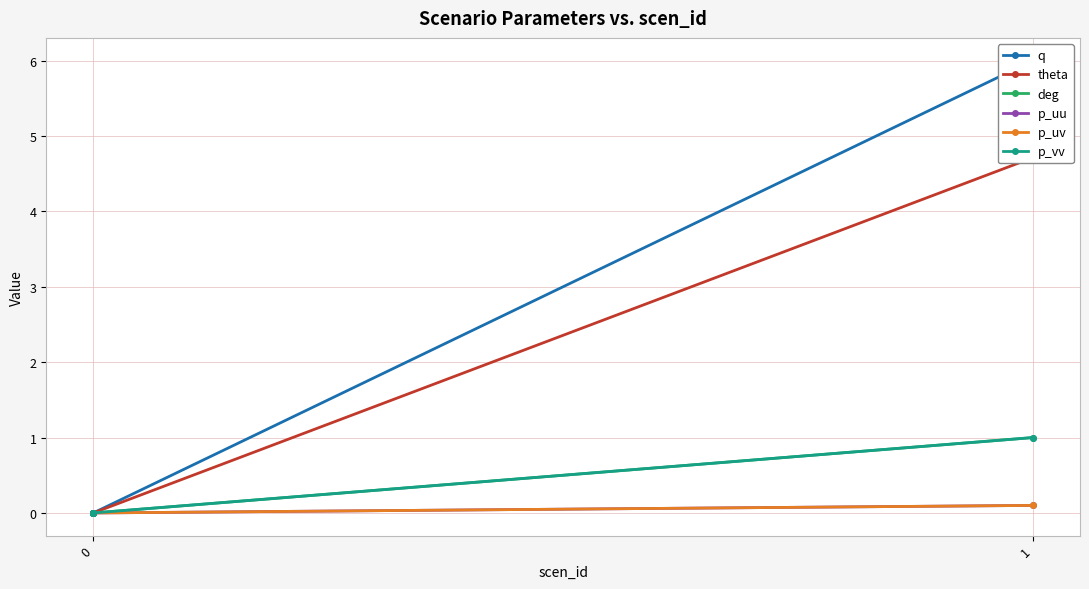

What is the difference between the maximum and second lowest values in the p_uu series?

0.1